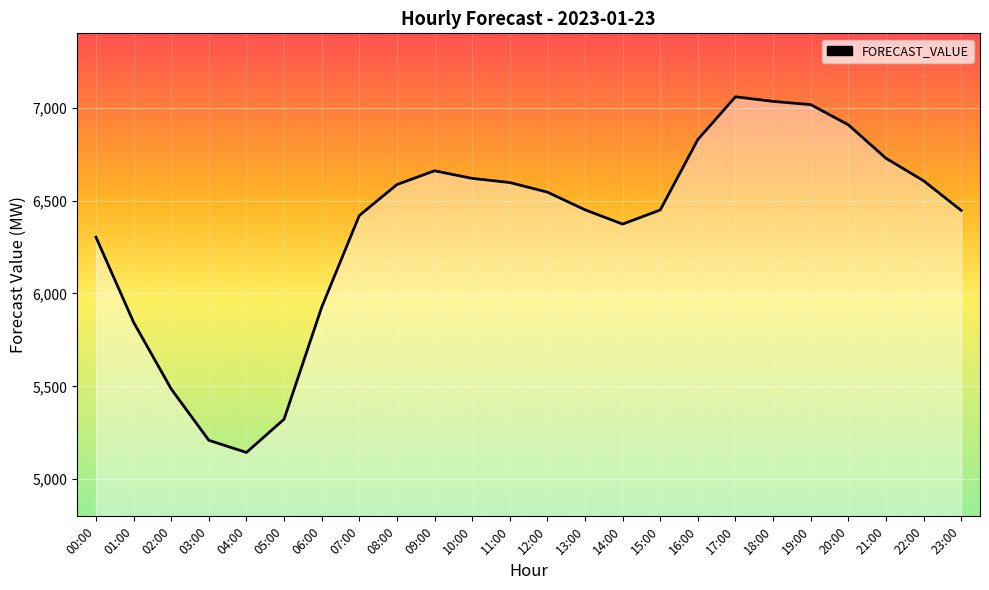

What is the maximum value shown in the chart?

7058.4